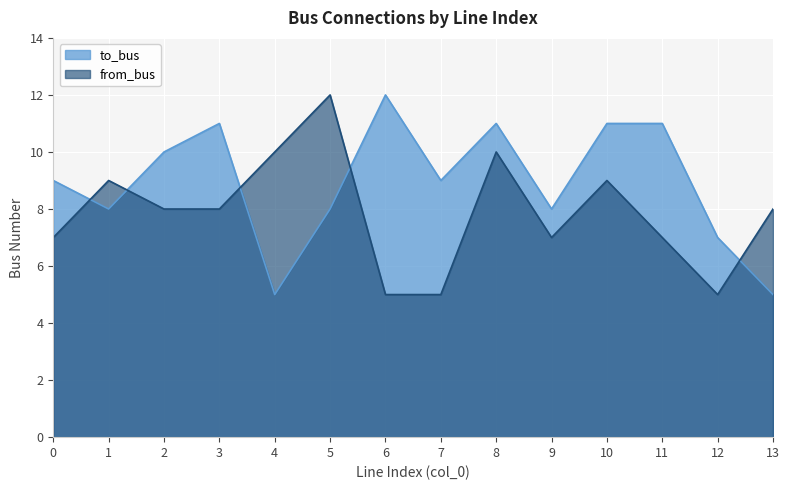

How many intersections are there between from_bus and to_bus?

5